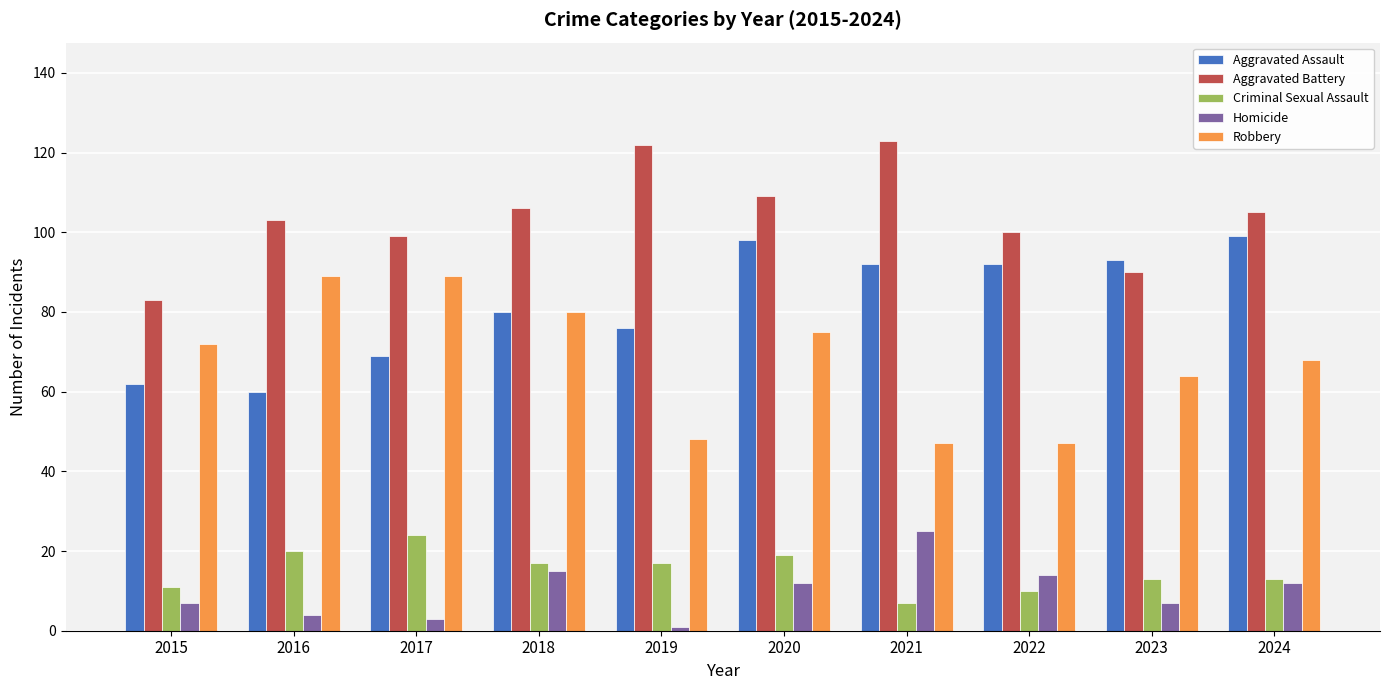

At which category is the sum across all series the highest?

2020